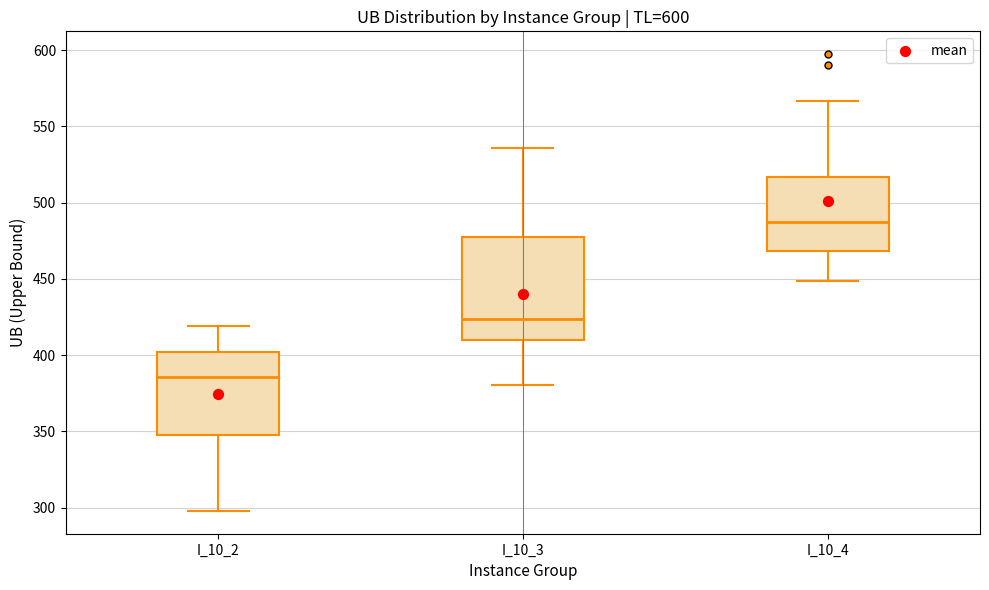

Comparing the boxes themselves (not the whiskers), which one is the tallest?

I_10_3